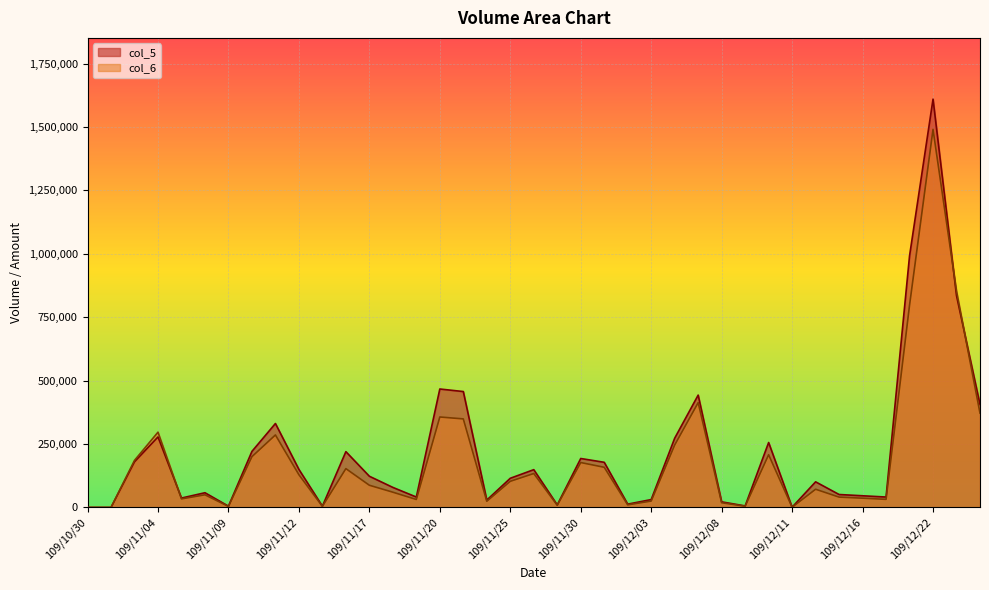

What is the label of the 4th point from the left?

109/11/04